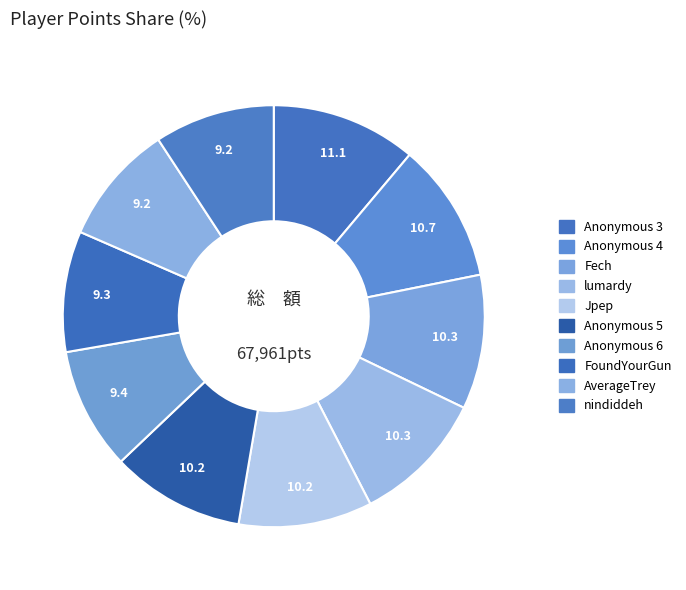

How many slices are in this pie chart?

10